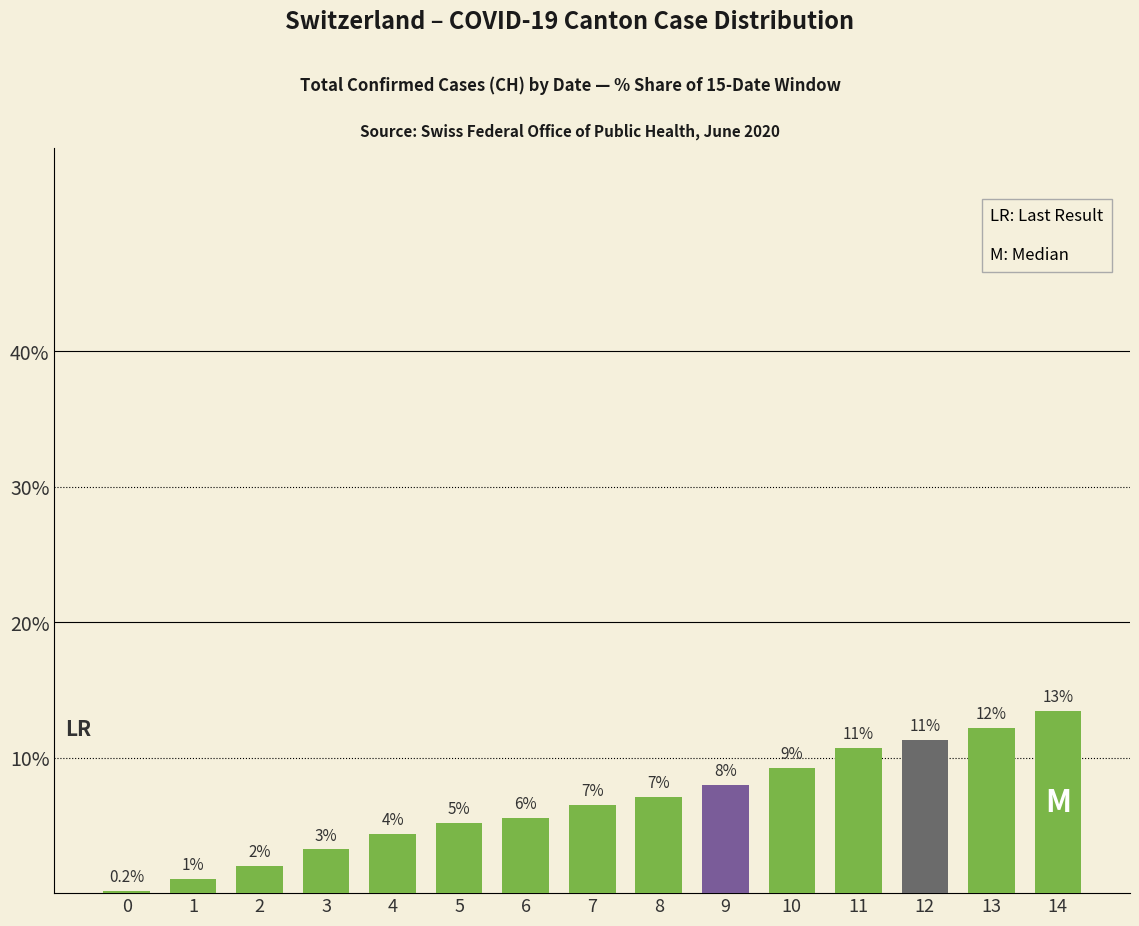

Which category has the highest value across all series?

14